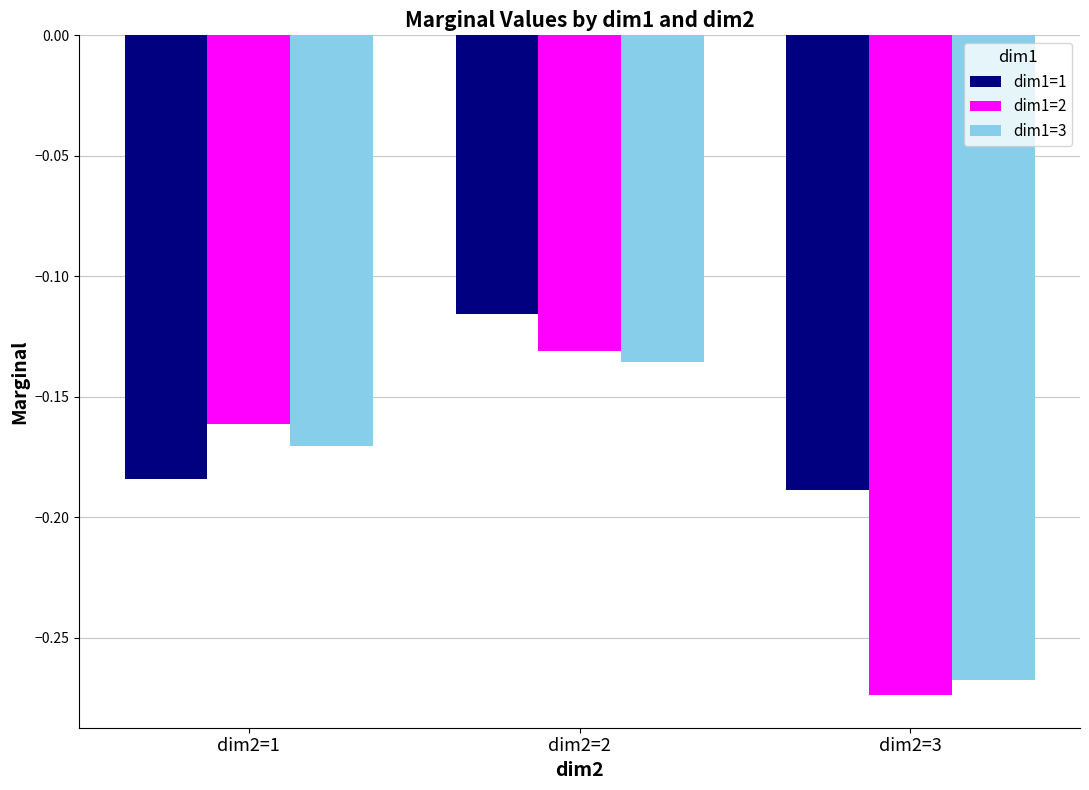

At which label is dim1=3 closest to 0?

dim2=2